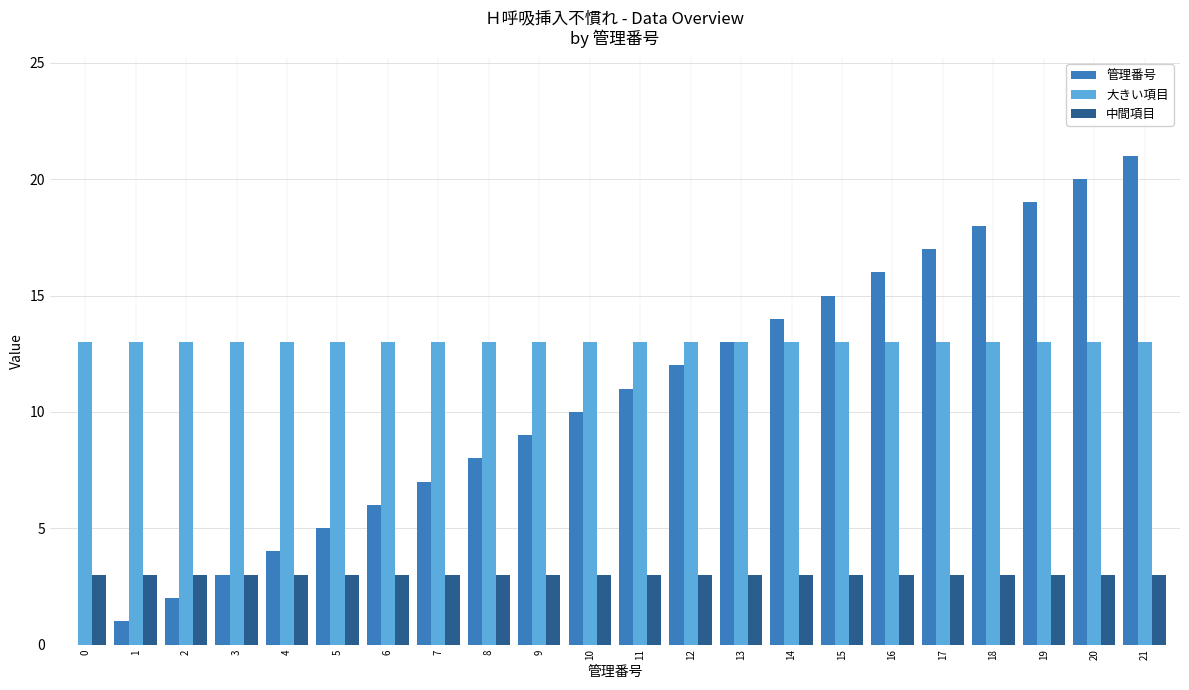

Which series has the largest total across all categories?

大きい項目